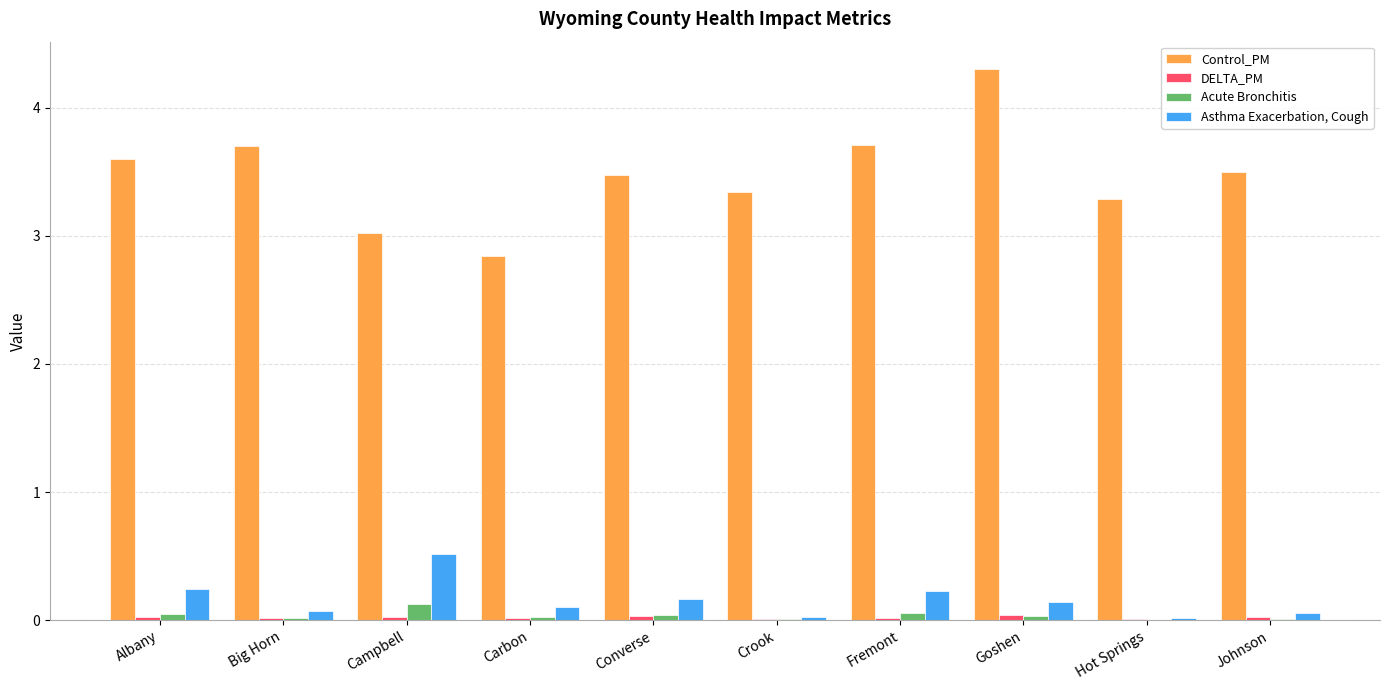

What is the greatest value displayed?

4.3